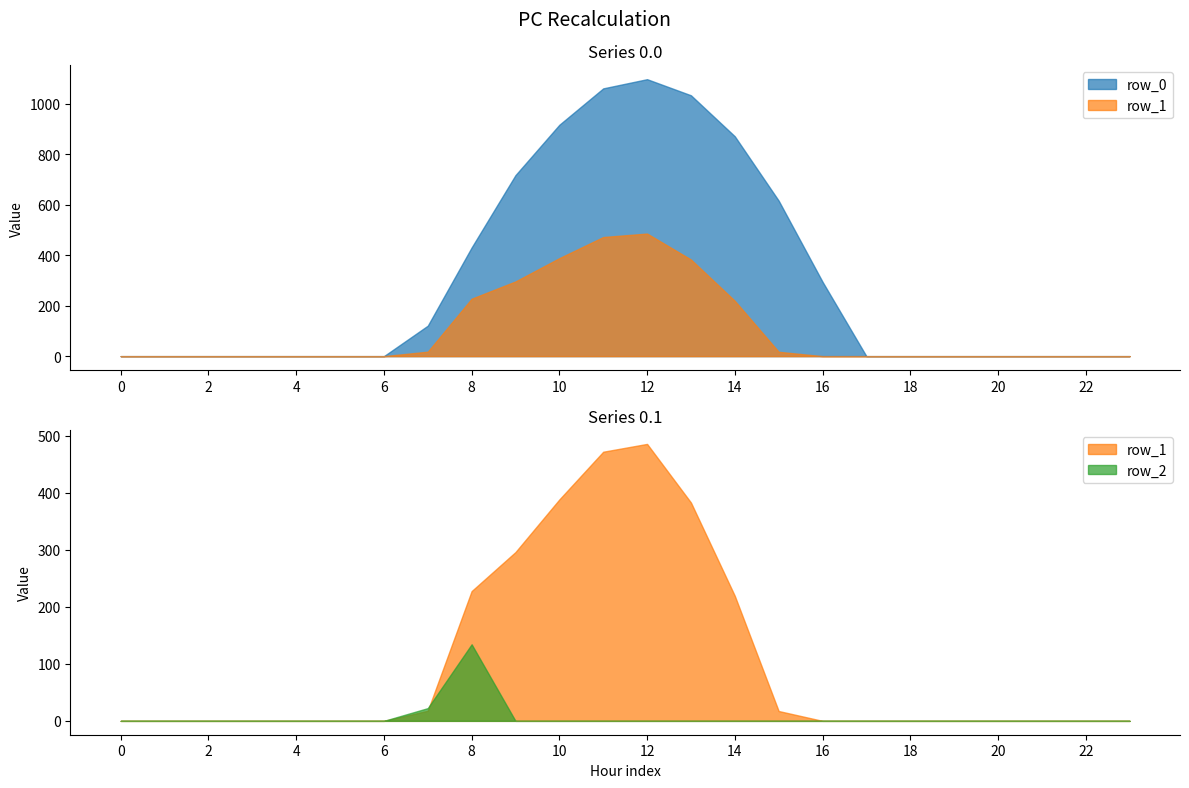

How many data points does each series have?

24